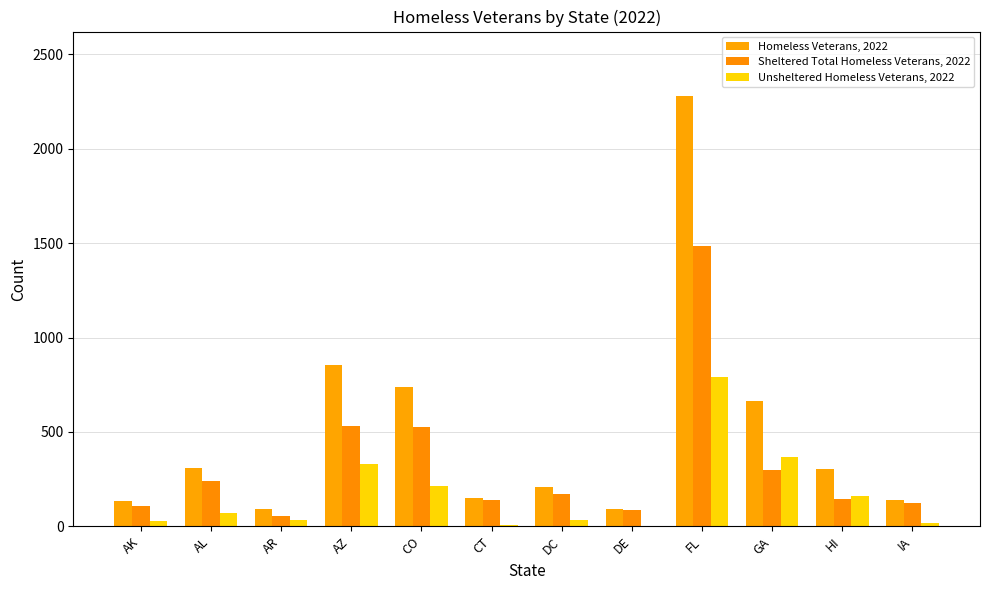

Count the number of data series in this chart.

3